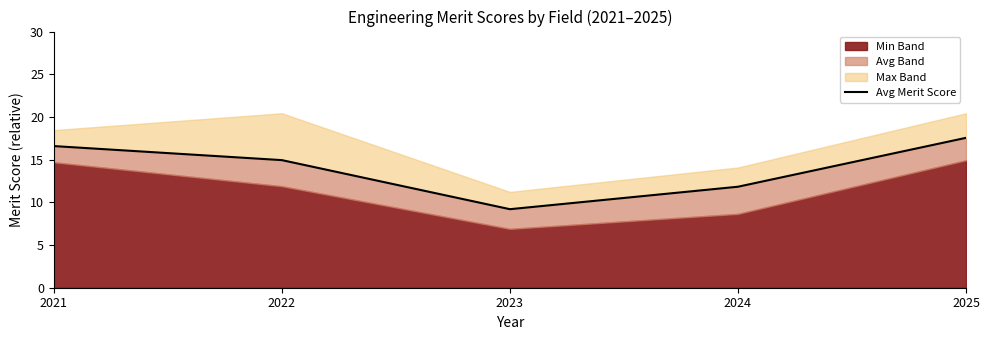

What is the value of the 5th point from the left?

17.6